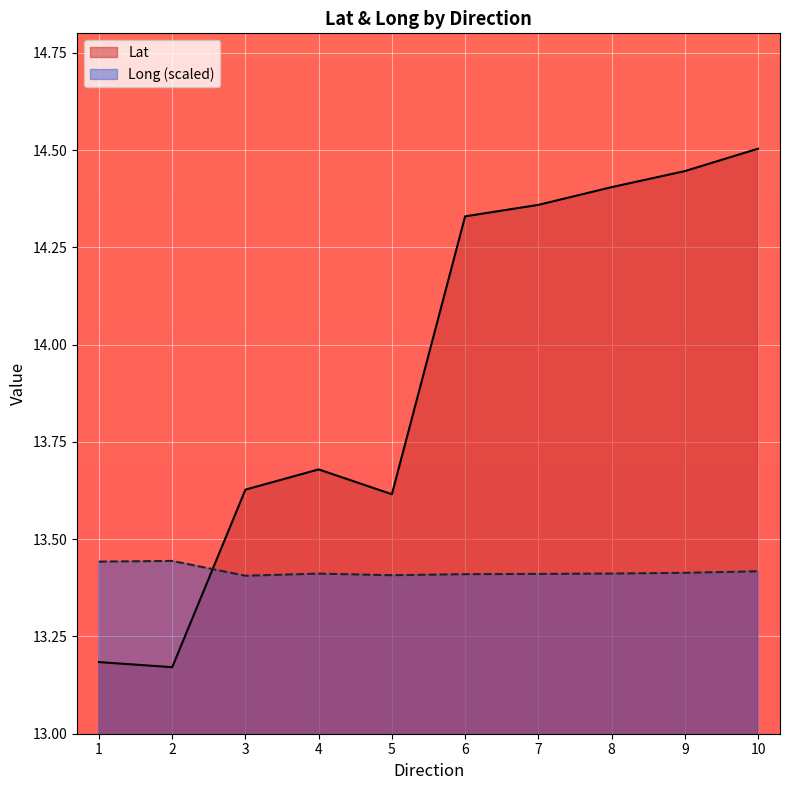

Count the number of data series in this chart.

2